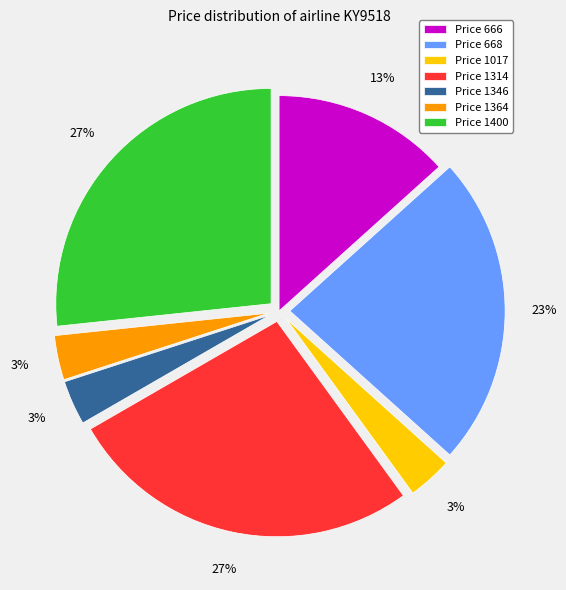

Do Price 668 and Price 1346 together represent more than half of the pie?

No